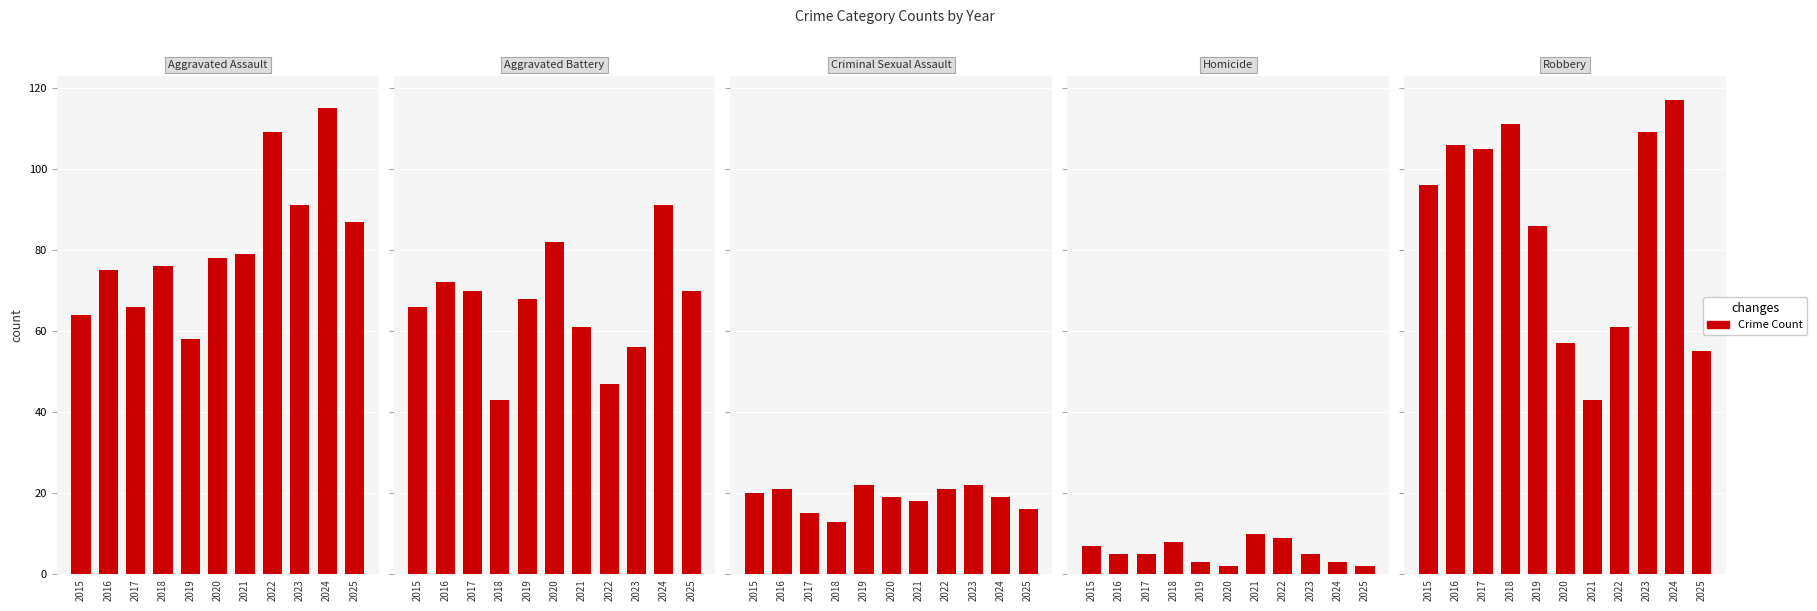

Reading left to right, list all the values displayed in this chart.

Aggravated Assault: 2015=64	2016=75	2017=66	2018=76	2019=58	2020=78	2021=79	2022=109	2023=91	2024=115	2025=87
Aggravated Battery: 2015=66	2016=72	2017=70	2018=43	2019=68	2020=82	2021=61	2022=47	2023=56	2024=91	2025=70
Criminal Sexual Assault: 2015=20	2016=21	2017=15	2018=13	2019=22	2020=19	2021=18	2022=21	2023=22	2024=19	2025=16
Homicide: 2015=7	2016=5	2017=5	2018=8	2019=3	2020=2	2021=10	2022=9	2023=5	2024=3	2025=2
Robbery: 2015=96	2016=106	2017=105	2018=111	2019=86	2020=57	2021=43	2022=61	2023=109	2024=117	2025=55